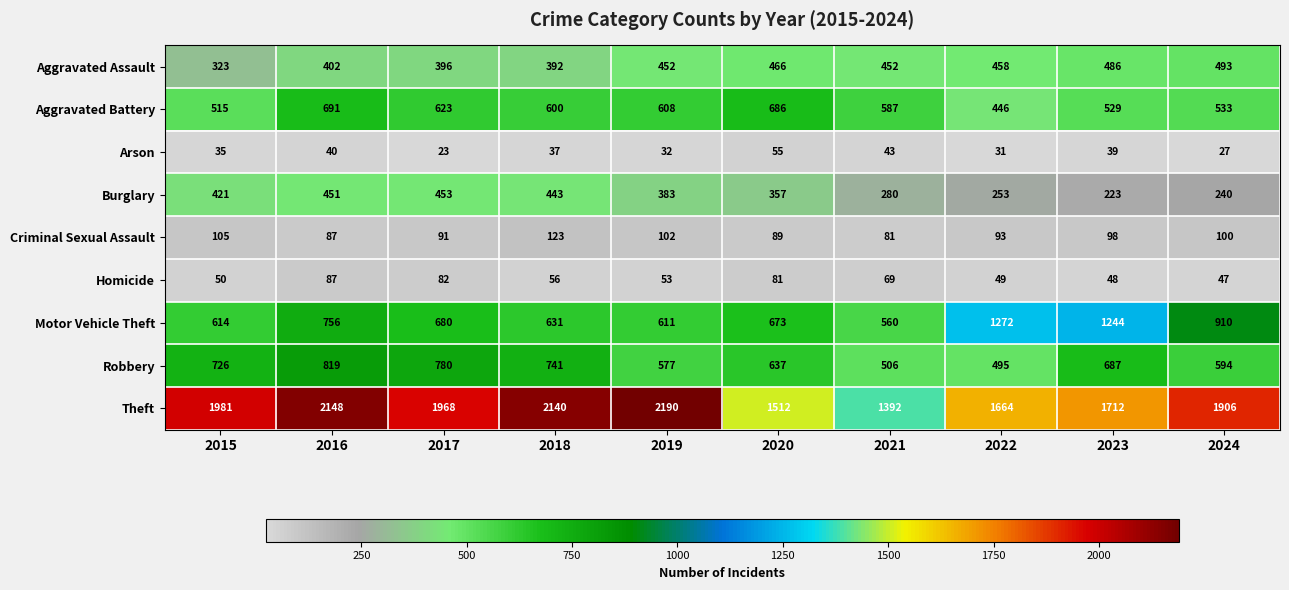

Which category has the highest value across all series?

2019